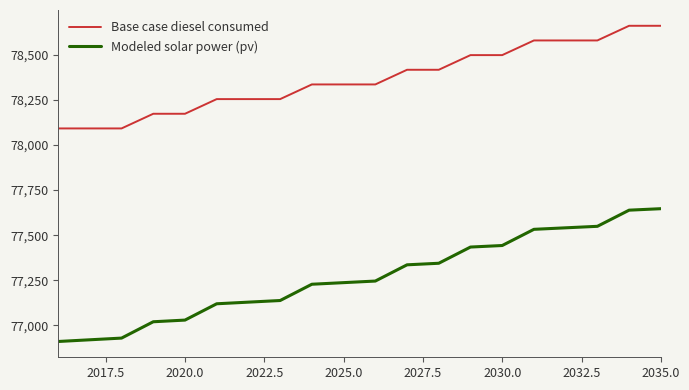

What is the highest value of the Modeled solar power (pv) series?

77647.0